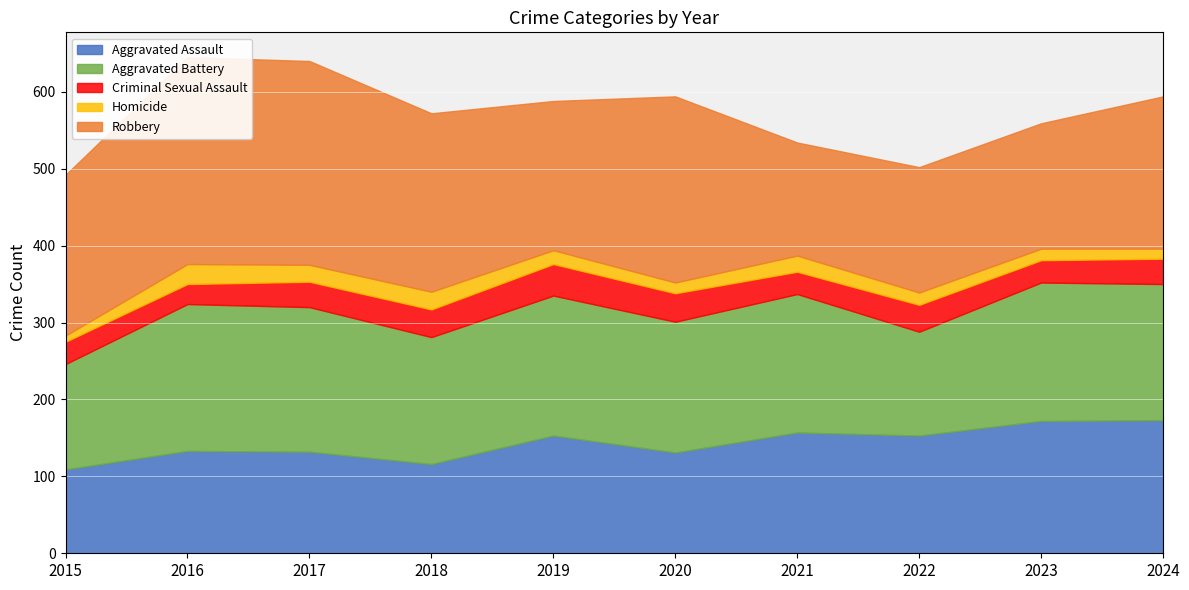

Is it true that Aggravated Battery equals 269 at 2023?

False